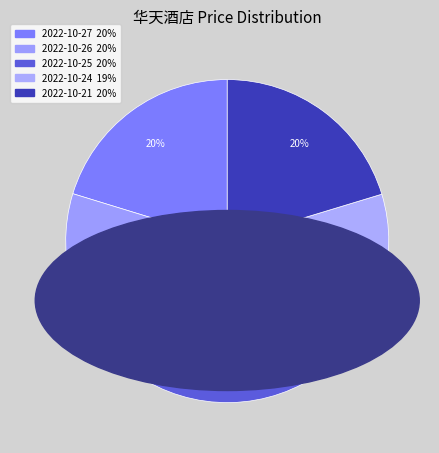

The 2022-10-21 slice represents 30% of the pie. True or false?

False